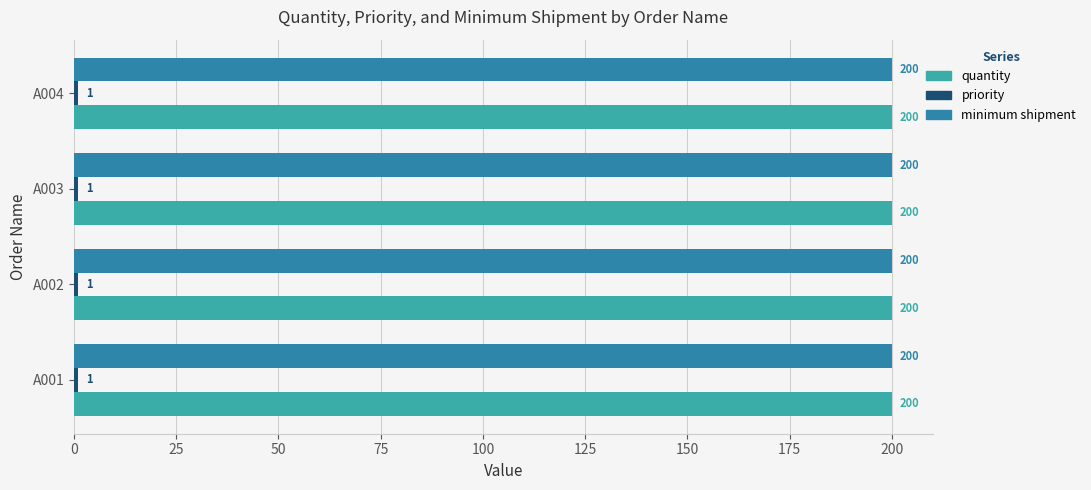

What is the spread (max minus min) of values at A001?

199